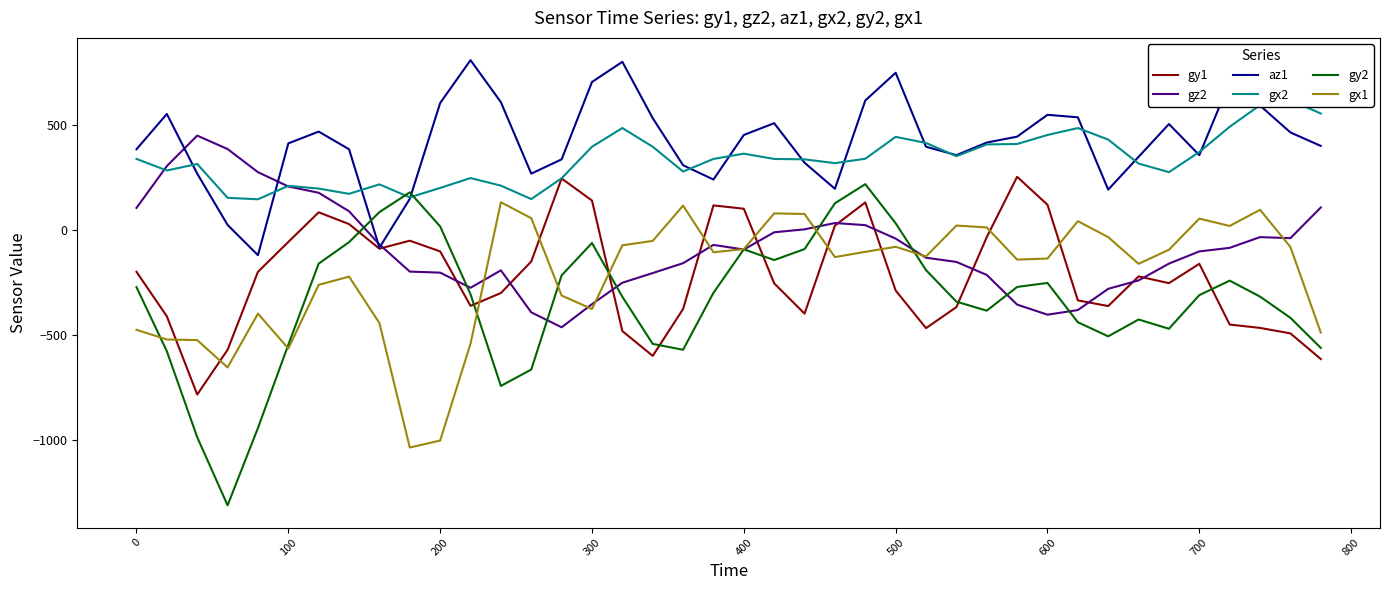

What is the lowest value of the gx1 series?

-1035